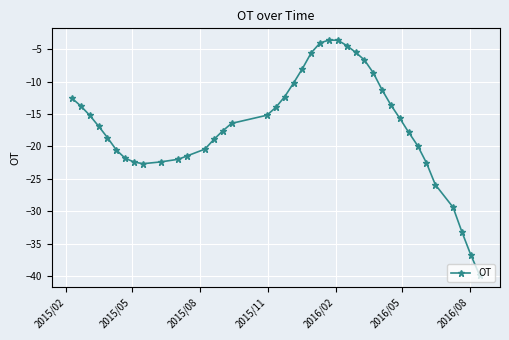

How many lines are shown in the chart?

1